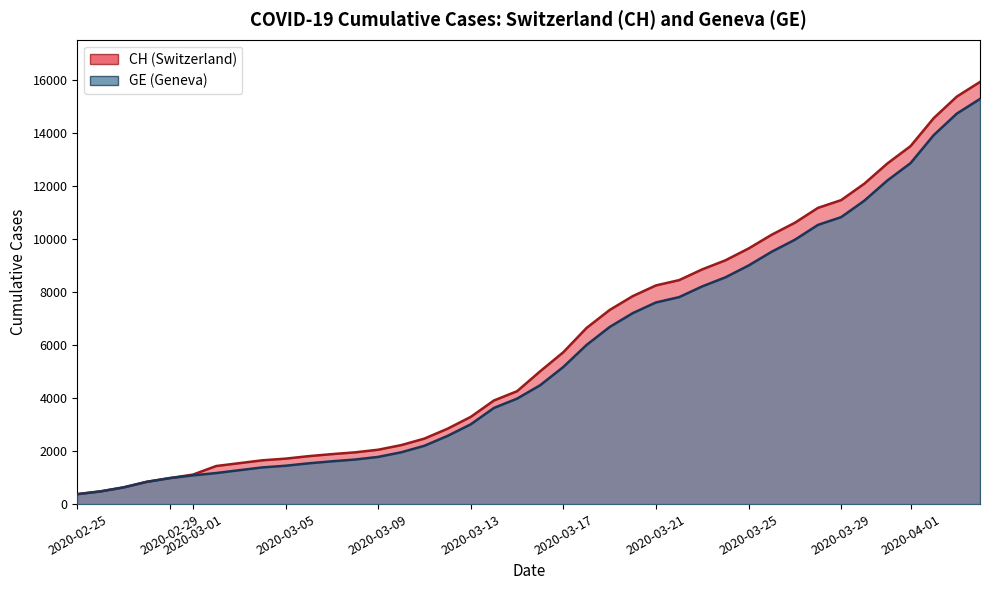

What is the minimum value for CH?

375